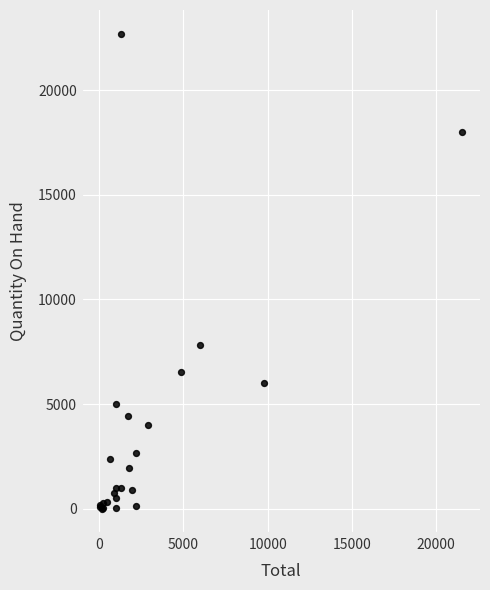

What Y value in the scatter plot is closest to 11353?

7825